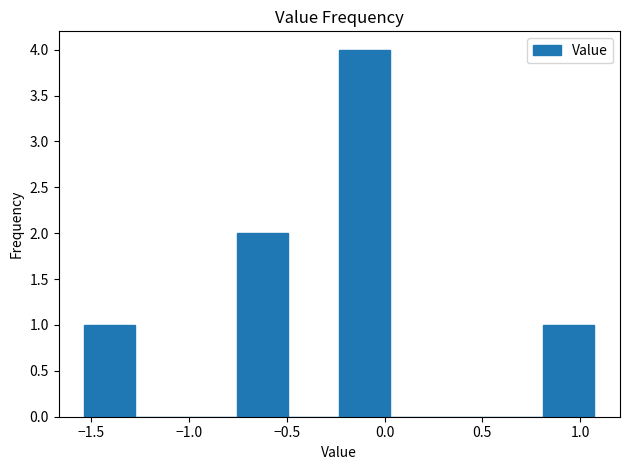

Reading left to right, transcribe this chart: for each bar, give the range it covers on the x-axis and its height. Neither the bar edges nor the heights are printed on the chart, so give them approximately, as read against the axes.

-1.55 to -1.30: 1
-1.30 to -1.00: 0
-1.00 to -0.75: 0
-0.75 to -0.50: 2
-0.50 to -0.25: 0
-0.25 to 0.05: 4
0.05 to 0.30: 0
0.30 to 0.55: 0
0.55 to 0.80: 0
0.80 to 1.05: 1